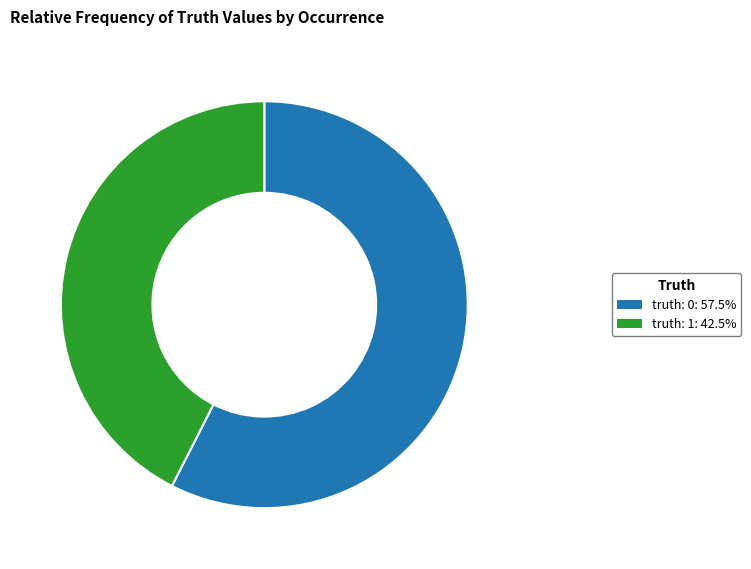

How many slices are in this pie chart?

2